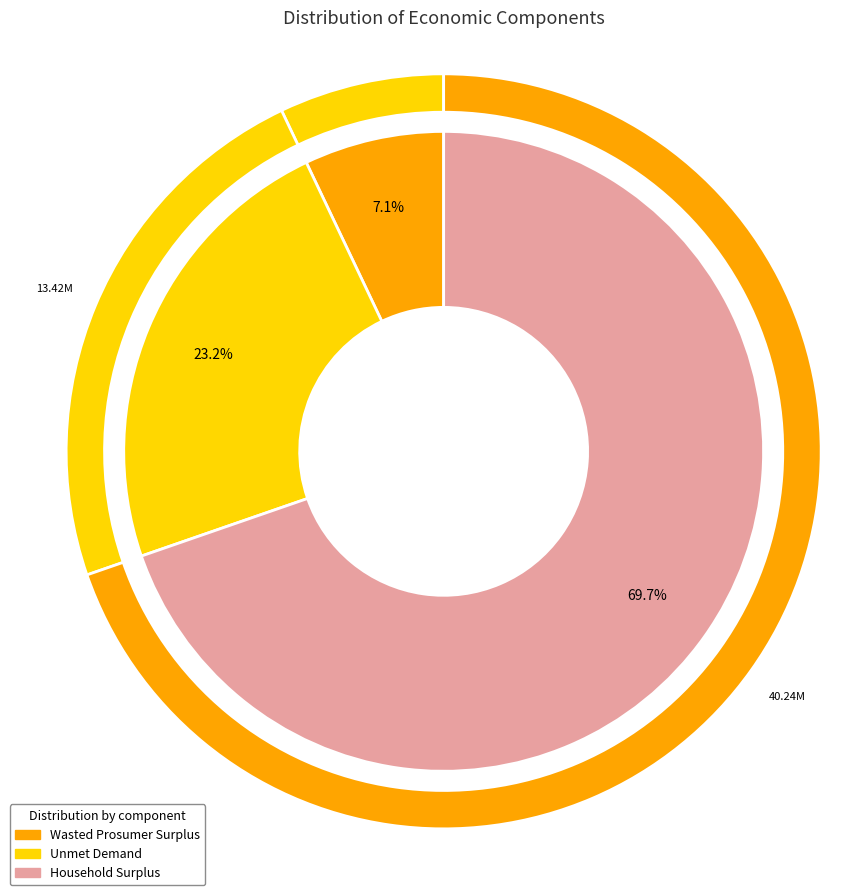

How many segments does this pie chart have?

3